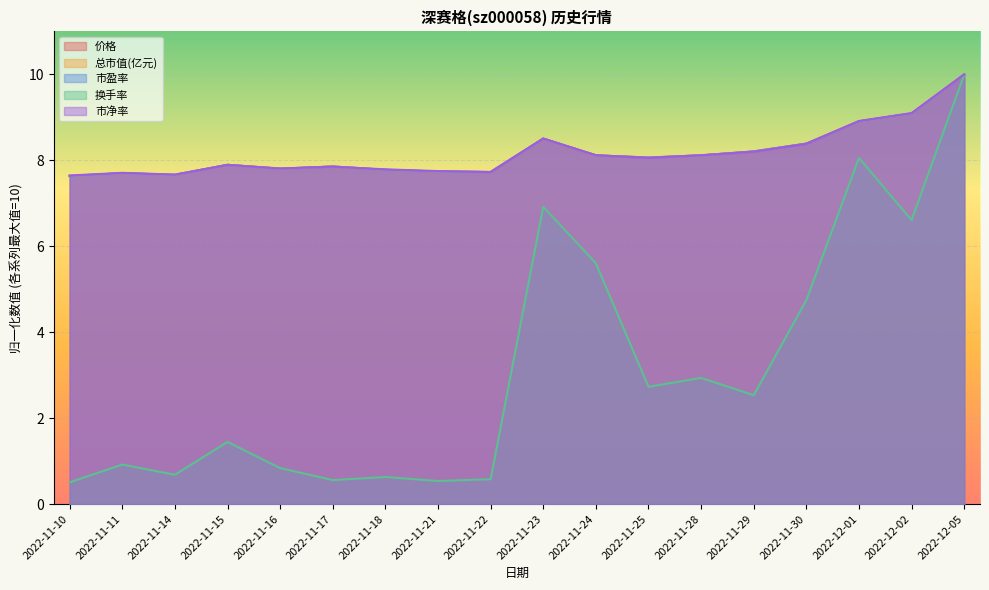

In 价格, how many points are lower than both neighbors (excluding endpoints)?

4